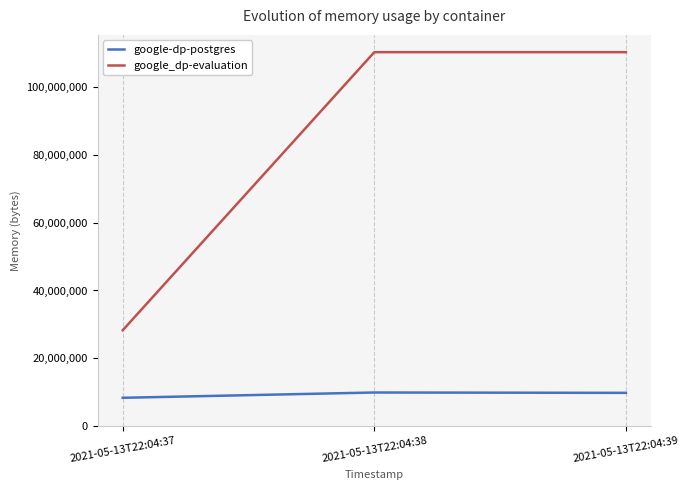

What is the highest value of the google-dp-postgres series?

9949184